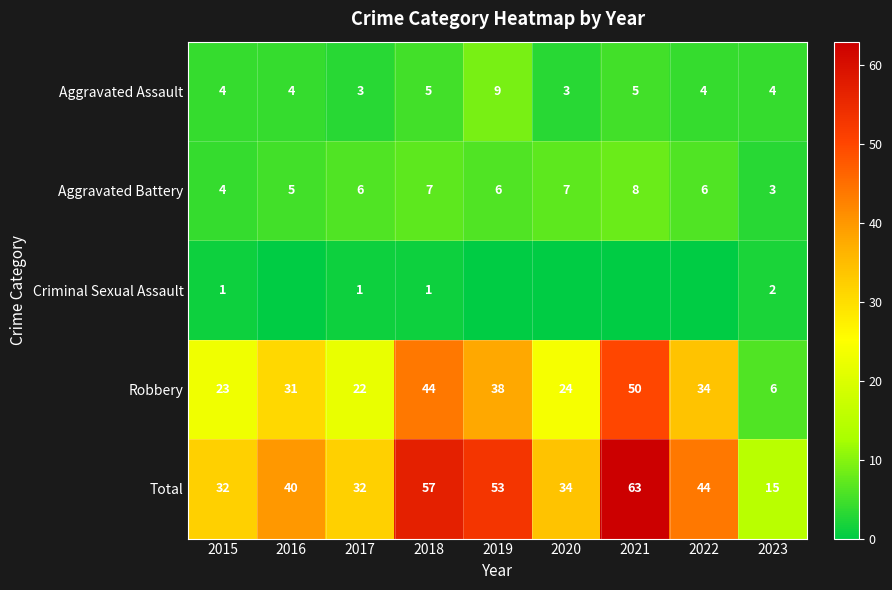

Rank the series at 2023 from highest to lowest value.

Total, Robbery, Aggravated Assault, Aggravated Battery, Criminal Sexual Assault